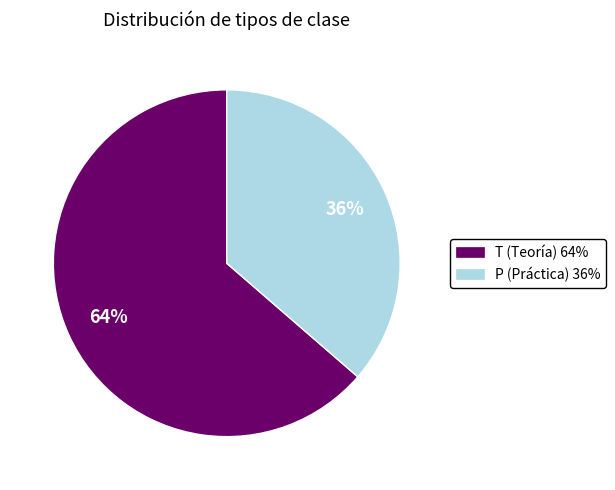

Do P (Práctica) 36% and T (Teoría) 64% together represent more than half of the pie?

Yes